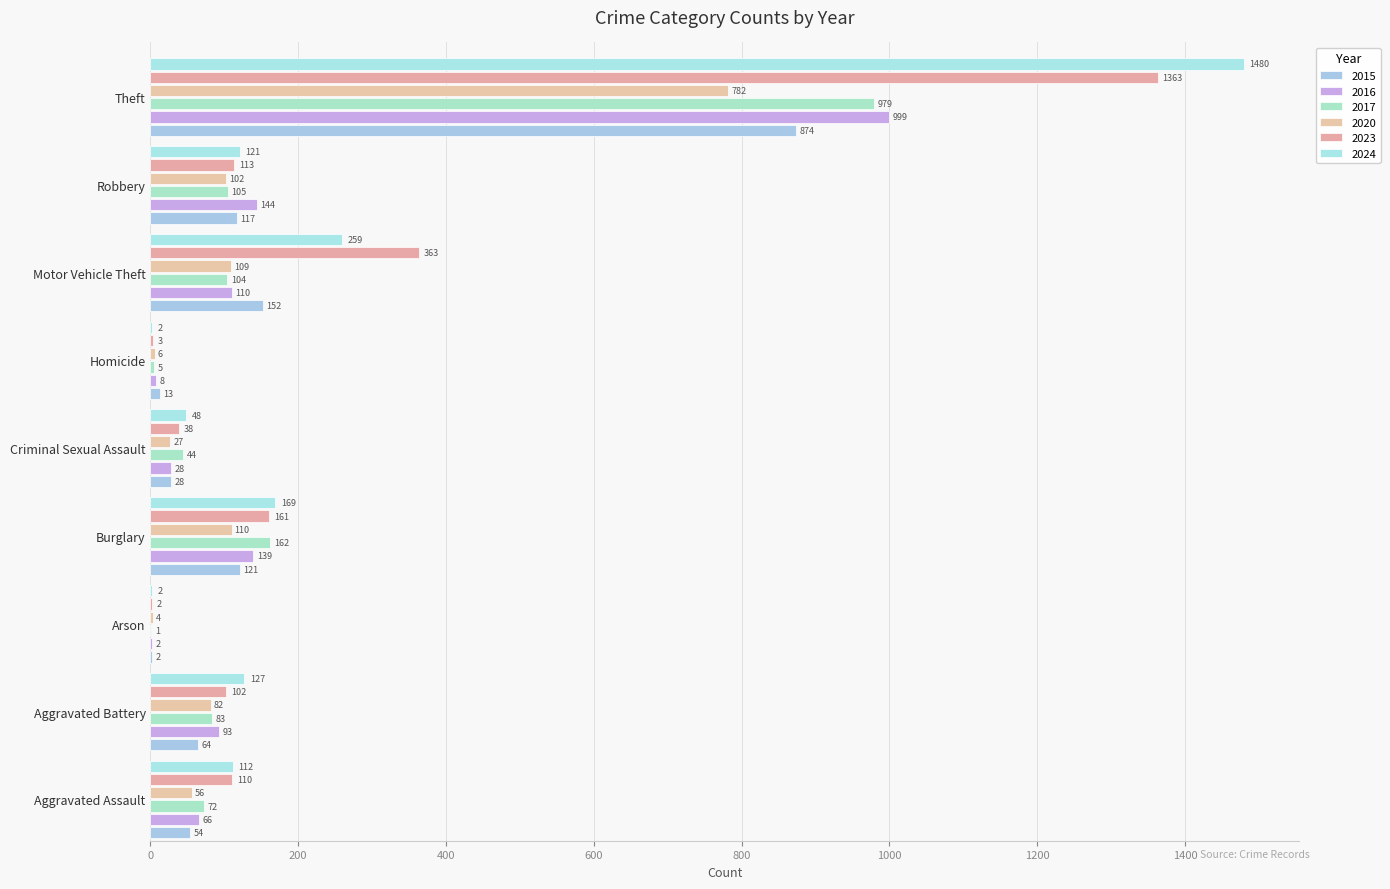

Which series has the widest spread of values?

2024